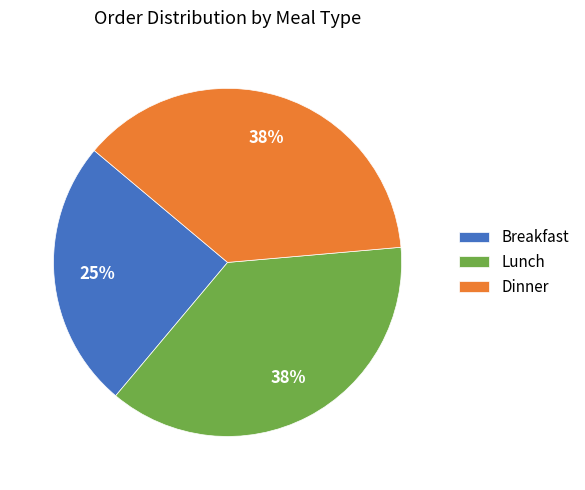

Is there any slice that represents more than half of the pie?

No